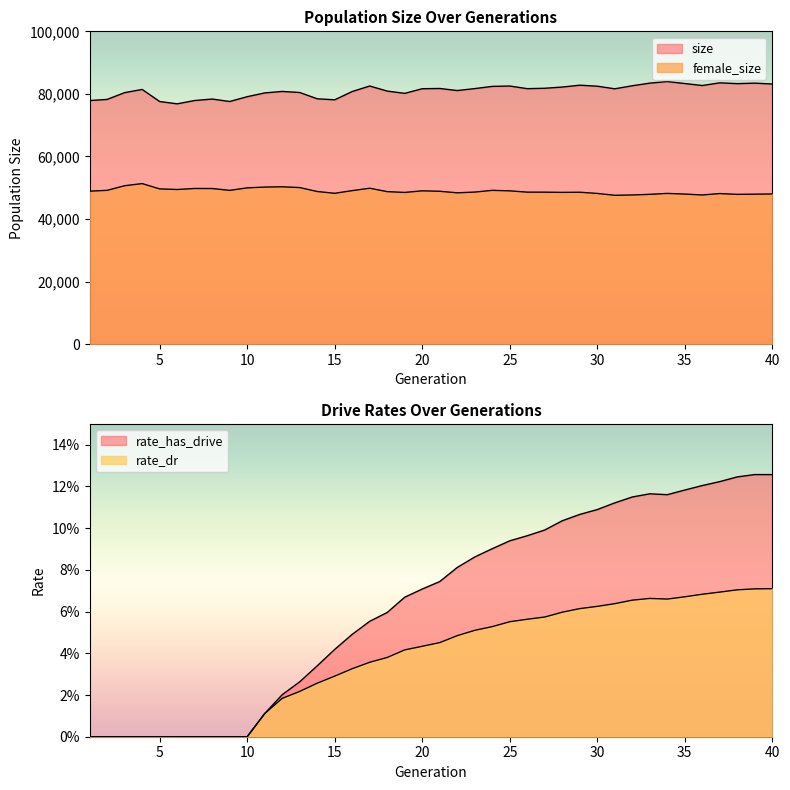

Reading right to left, what are all the values shown in this chart?

size: 40=83163.0	39=83439.0	38=83282.0	37=83540.0	36=82681.0	35=83315.0	34=83948.0	33=83445.0	32=82603.0	31=81633.0	30=82468.0	29=82784.0	28=82192.0	27=81806.0	26=81679.0	25=82519.0	24=82405.0	23=81698.0	22=81079.0	21=81737.0	20=81658.0	19=80179.0	18=80904.0	17=82521.0	16=80763.0	15=78119.0	14=78442.0	13=80454.0	12=80791.0	11=80317.0	10=79107.0	9=77577.0	8=78360.0	7=77888.0	6=76830.0	5=77566.0	4=81429.0	3=80410.0	2=78241.0	1=77878.0
female_size: 40=48017.0	39=47961.0	38=47899.0	37=48148.0	36=47702.0	35=47990.0	34=48198.0	33=47906.0	32=47702.0	31=47602.0	30=48194.0	29=48574.0	28=48532.0	27=48597.0	26=48603.0	25=49019.0	24=49179.0	23=48627.0	22=48391.0	21=48881.0	20=49033.0	19=48508.0	18=48769.0	17=49859.0	16=49091.0	15=48234.0	14=48809.0	13=50068.0	12=50316.0	11=50227.0	10=49975.0	9=49178.0	8=49761.0	7=49777.0	6=49452.0	5=49639.0	4=51338.0	3=50656.0	2=49187.0	1=48918.0
rate_has_drive: 40=0.1	39=0.1	38=0.1	37=0.1	36=0.1	35=0.1	34=0.1	33=0.1	32=0.1	31=0.1	30=0.1	29=0.1	28=0.1	27=0.1	26=0.1	25=0.1	24=0.1	23=0.1	22=0.1	21=0.1	20=0.1	19=0.1	18=0.1	17=0.1	16=0.0	15=0.0	14=0.0	13=0.0	12=0.0	11=0.0	10=0.0	9=0.0	8=0.0	7=0.0	6=0.0	5=0.0	4=0.0	3=0.0	2=0.0	1=0.0
rate_dr: 40=0.1	39=0.1	38=0.1	37=0.1	36=0.1	35=0.1	34=0.1	33=0.1	32=0.1	31=0.1	30=0.1	29=0.1	28=0.1	27=0.1	26=0.1	25=0.1	24=0.1	23=0.1	22=0.0	21=0.0	20=0.0	19=0.0	18=0.0	17=0.0	16=0.0	15=0.0	14=0.0	13=0.0	12=0.0	11=0.0	10=0.0	9=0.0	8=0.0	7=0.0	6=0.0	5=0.0	4=0.0	3=0.0	2=0.0	1=0.0